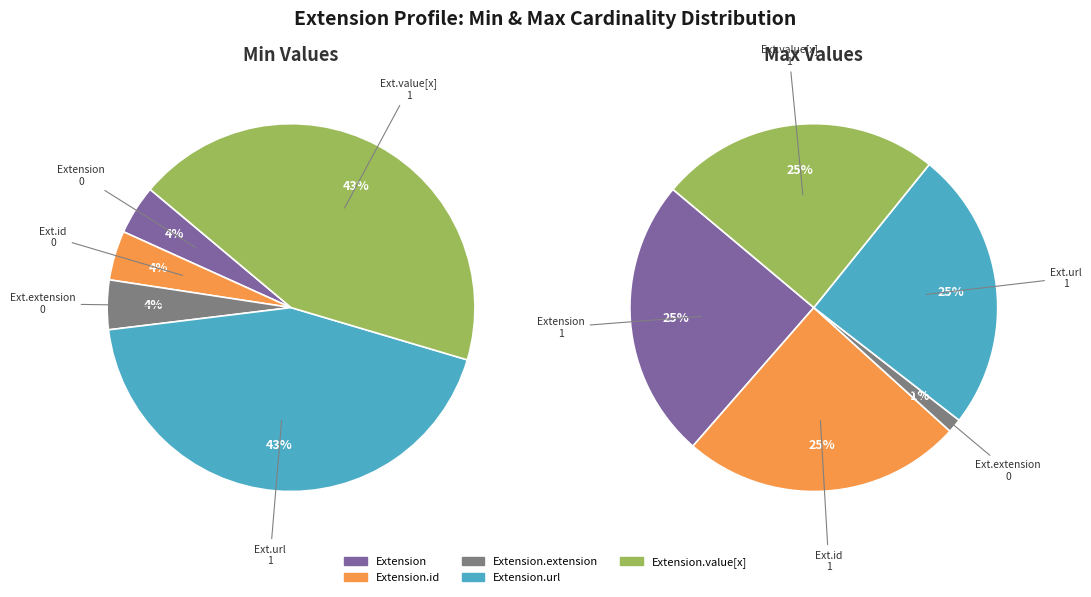

True or false: Extension accounts for 15% of the total.

False